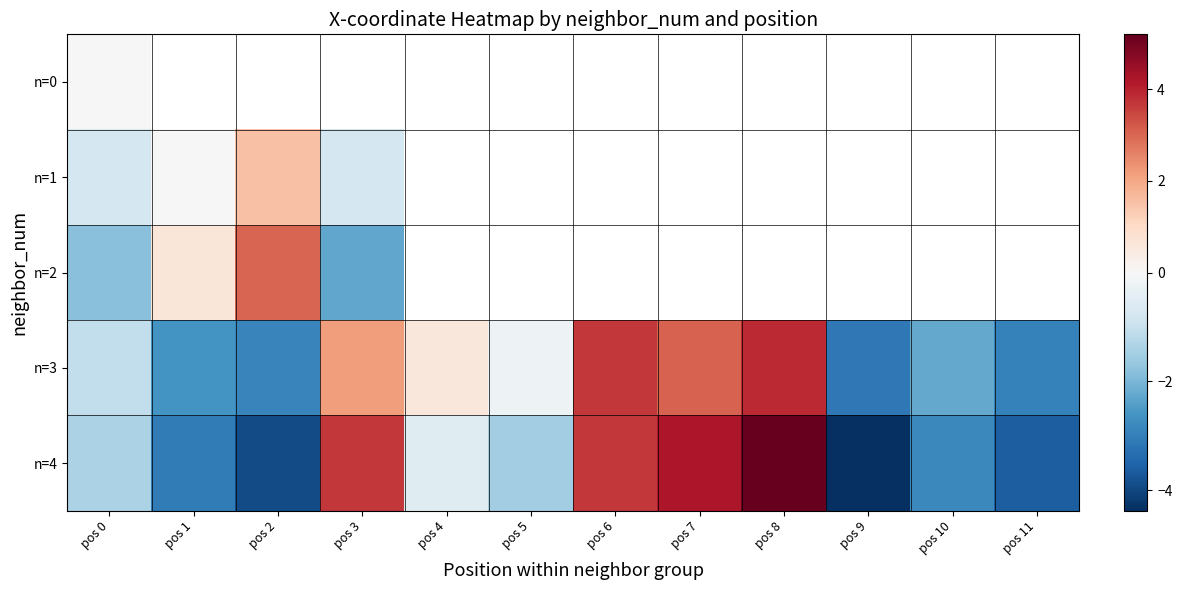

What is the sum of the n=3 values at pos 4 and pos 1?

-2.0